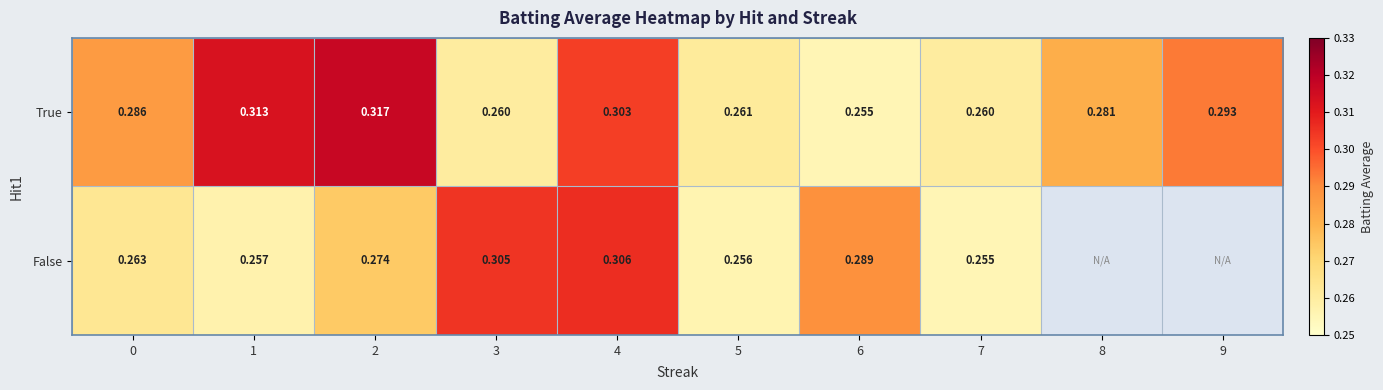

Between 2 and 5, which series saw the biggest shift?

True